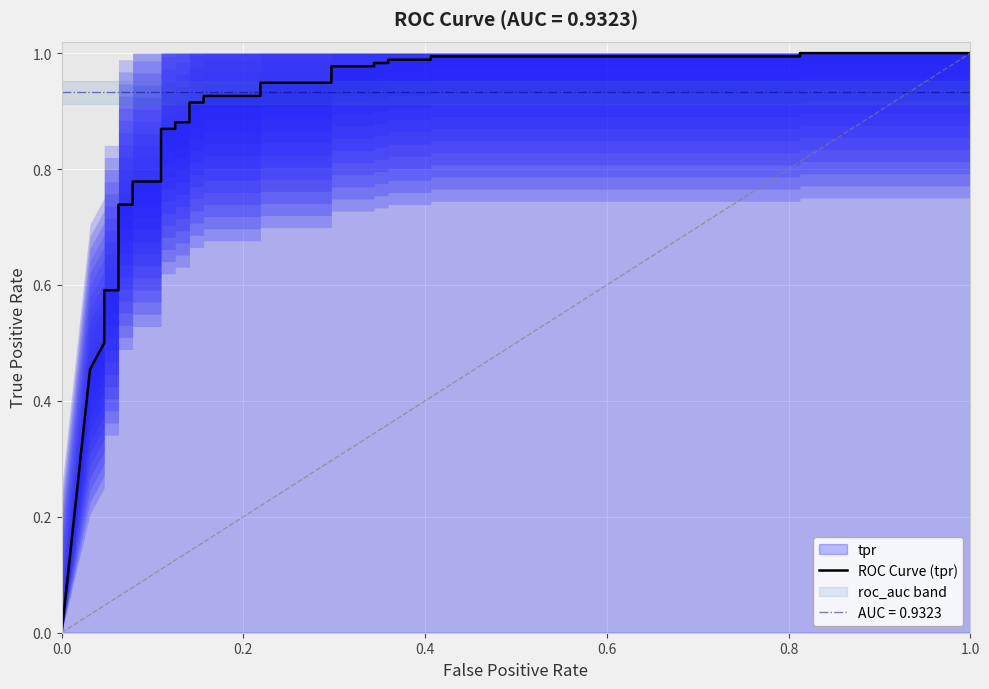

What is the maximum value shown in the chart?

1.0